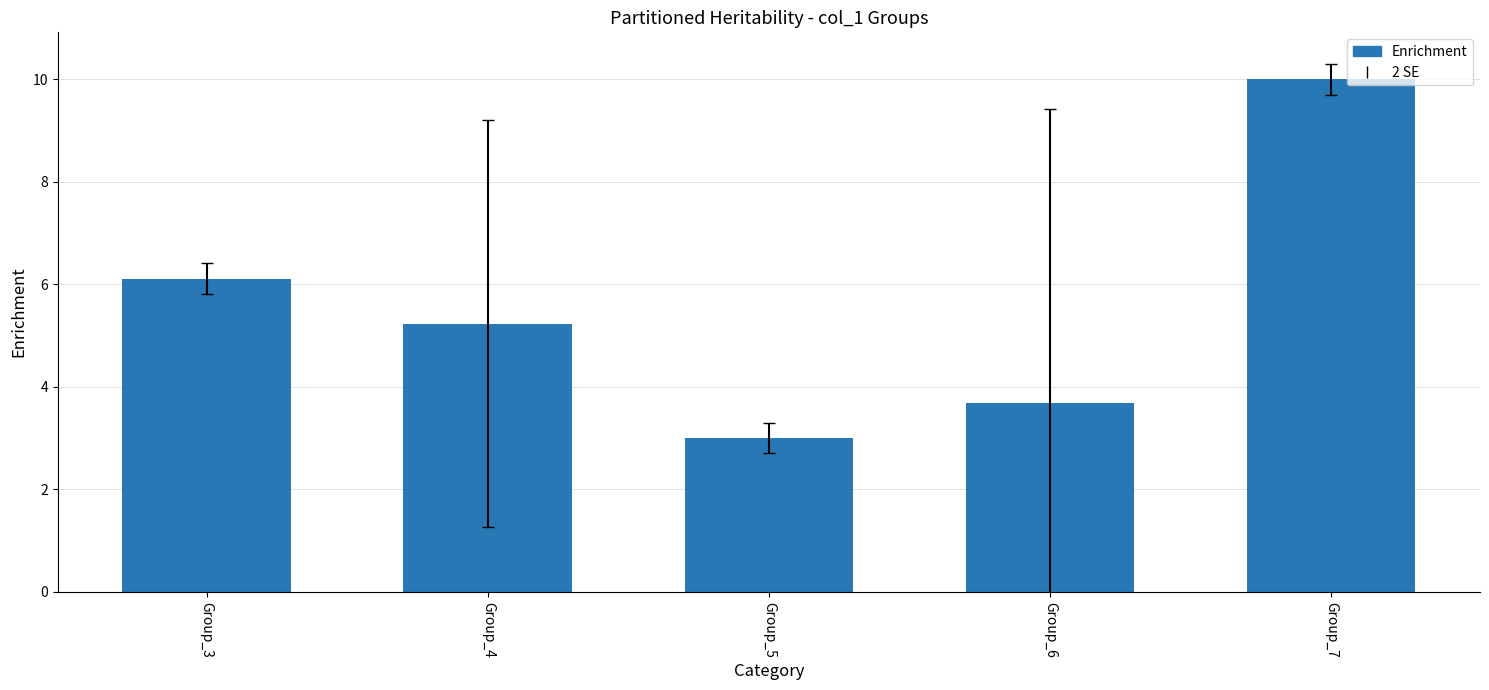

Are the bars grouped side by side (vs. stacked)?

No